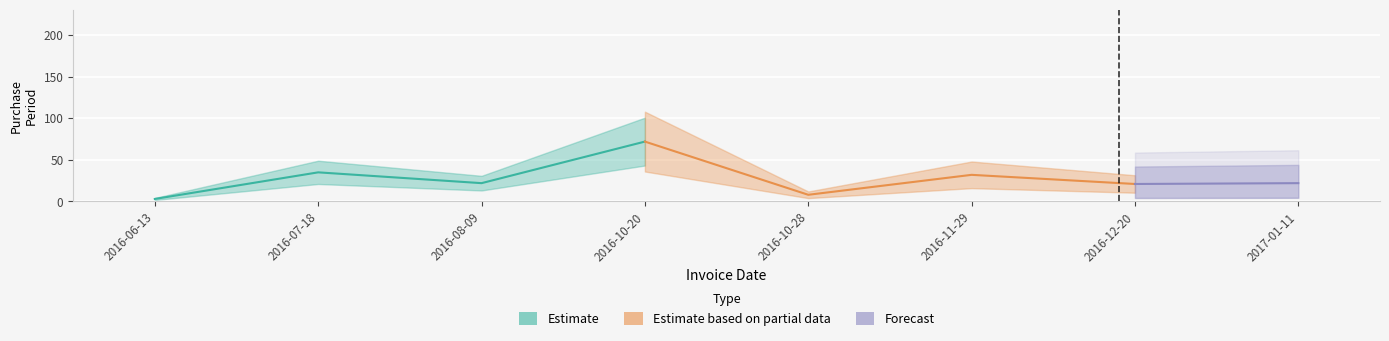

What is the difference between the second highest and minimum values?

32